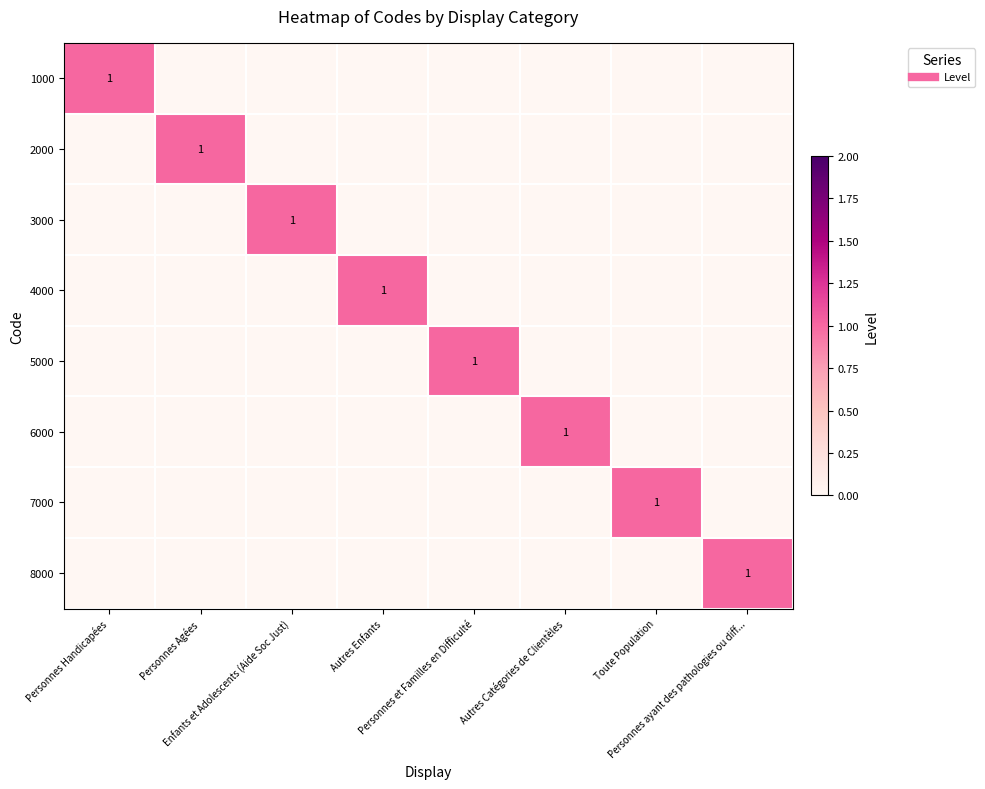

How many distinct data groups are displayed?

8